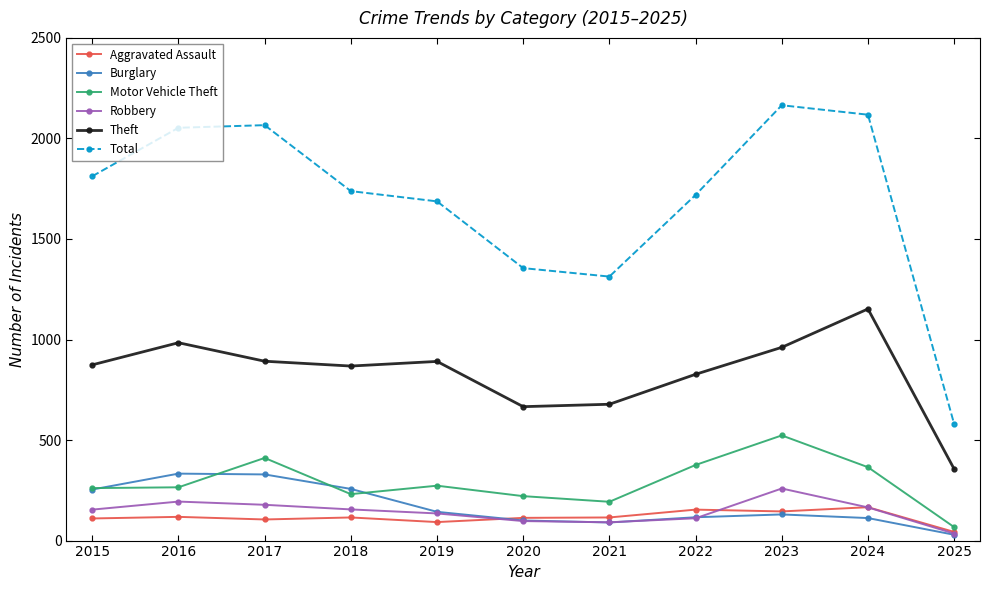

Rank the series by their maximum value, from lowest to highest.

Aggravated Assault, Robbery, Burglary, Motor Vehicle Theft, Theft, Total